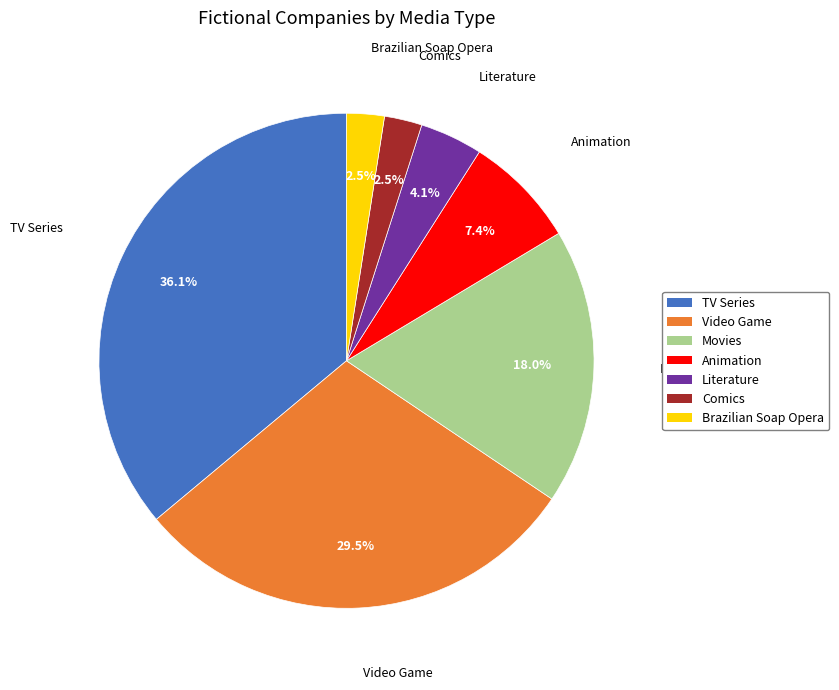

To the nearest percent, what portion does Movies represent?

18%